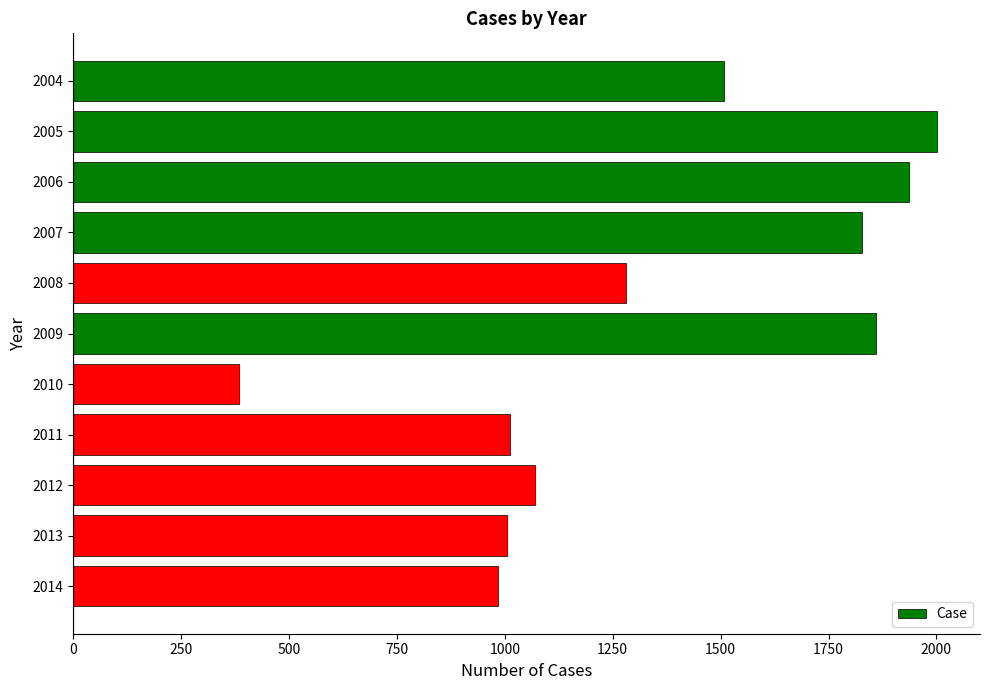

What is the sum of all values?

14870